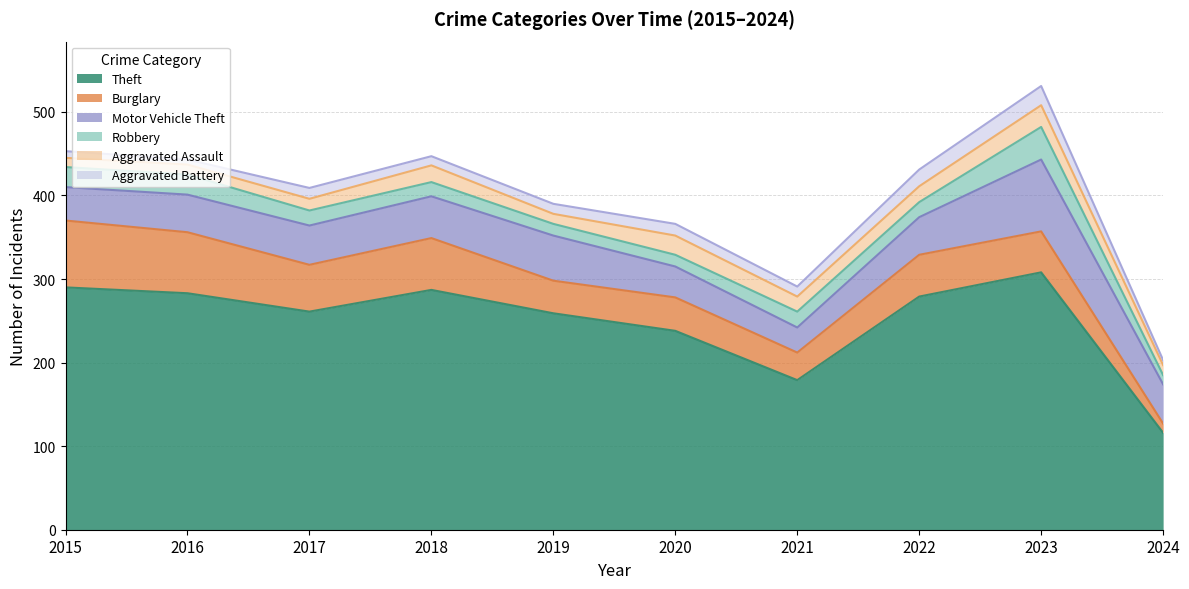

Is the value of Burglary at 2023 greater than the value of Robbery at 2021?

Yes